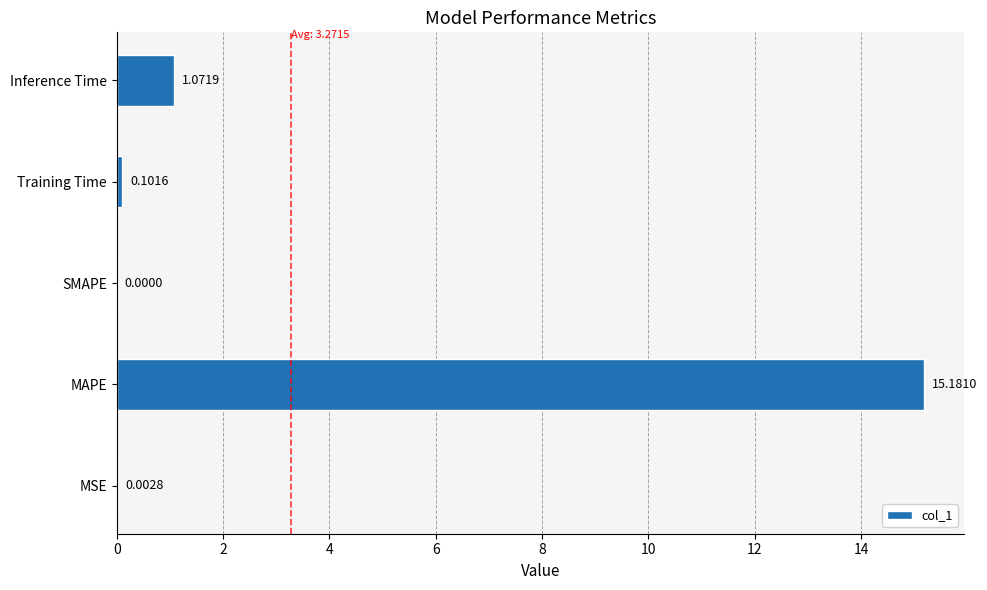

What is the sum of all values?

16.4